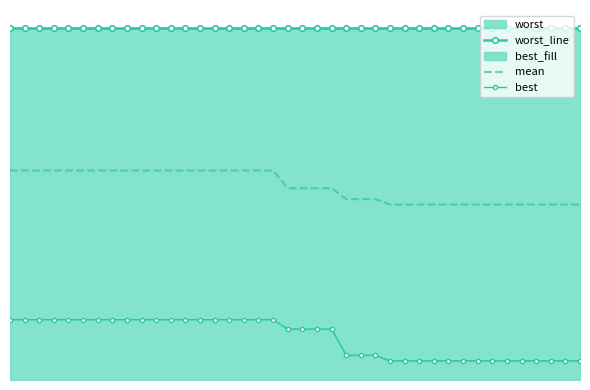

True or false: worst_line and mean cross at least once.

False